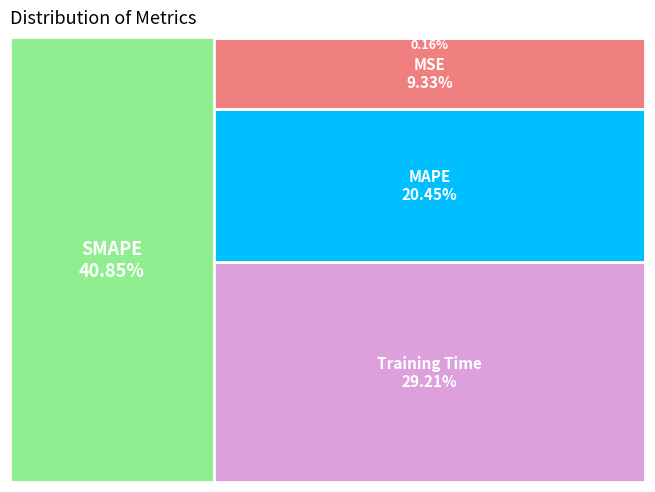

Which has a higher value, Training Time or MSE?

Training Time